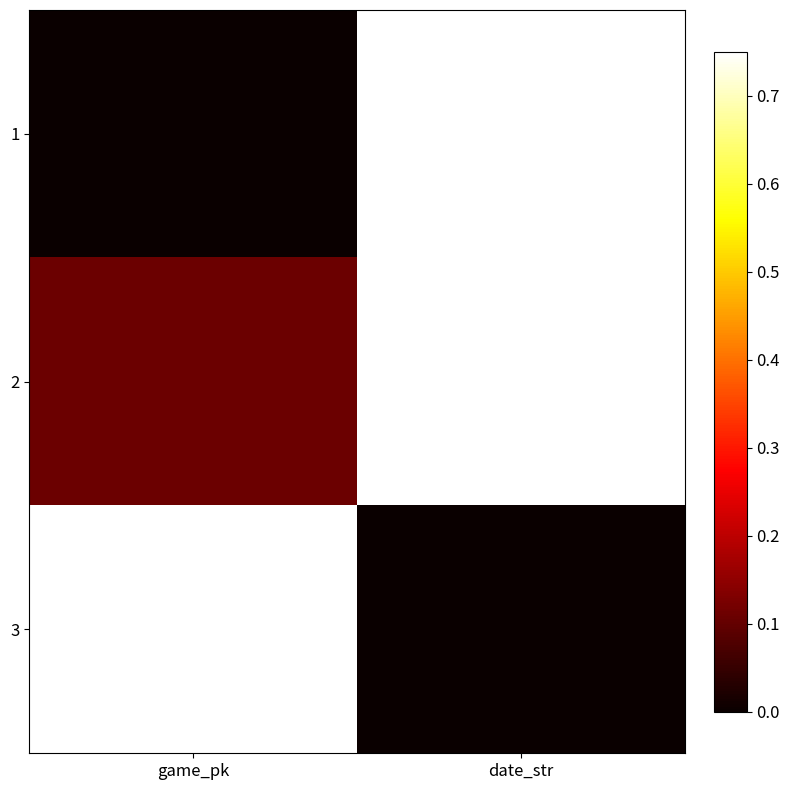

Between date_str and game_pk, which is larger?

date_str